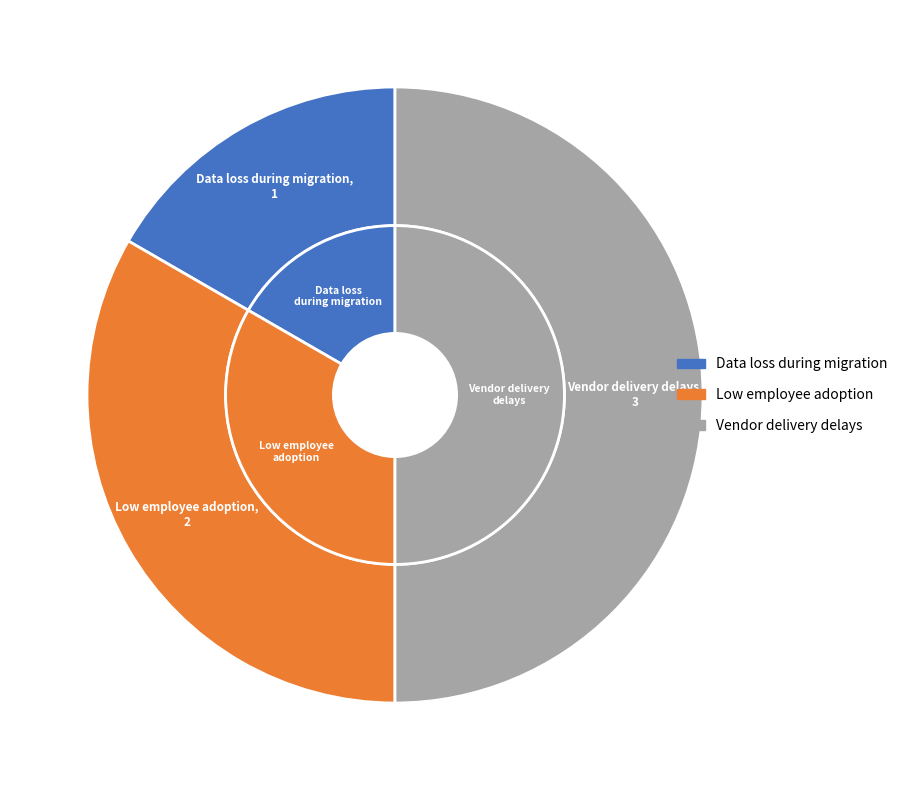

To the nearest percent, what is the difference between the Vendor delivery delays and Data loss during migration slice percentages?

33%